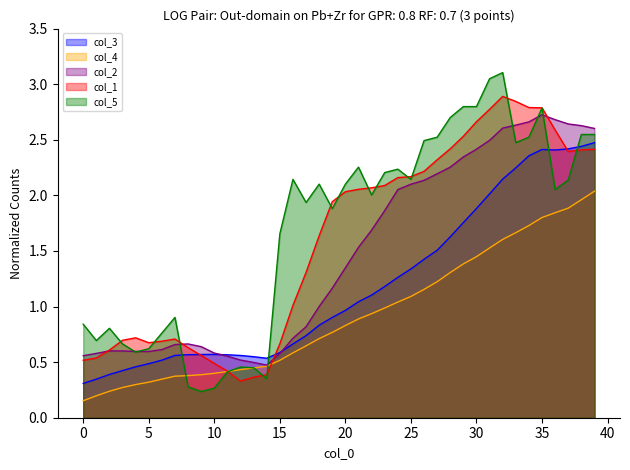

True or false: col_5 and col_4 intersect in this chart.

True